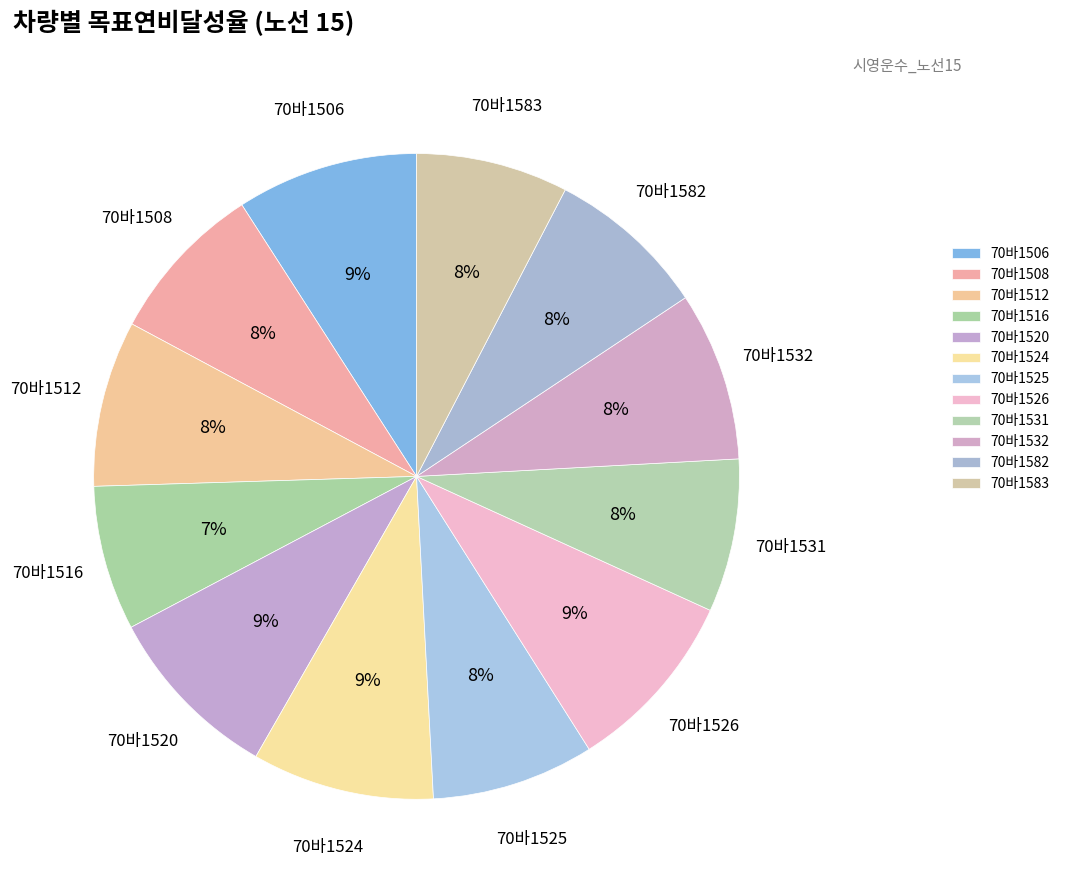

How many slices are in this pie chart?

12